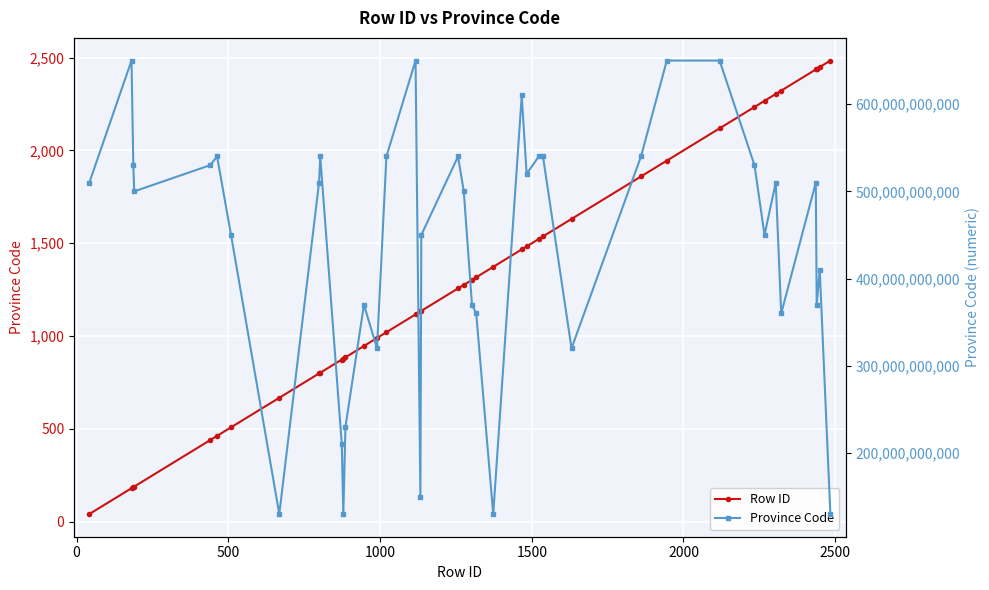

At how many categories does at least one series exceed 183263492760?

35